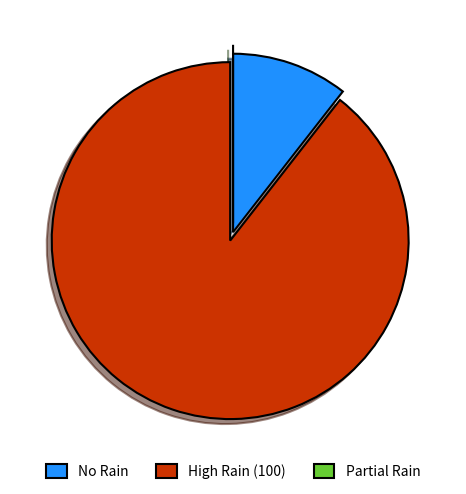

Is there a majority slice in this chart?

Yes